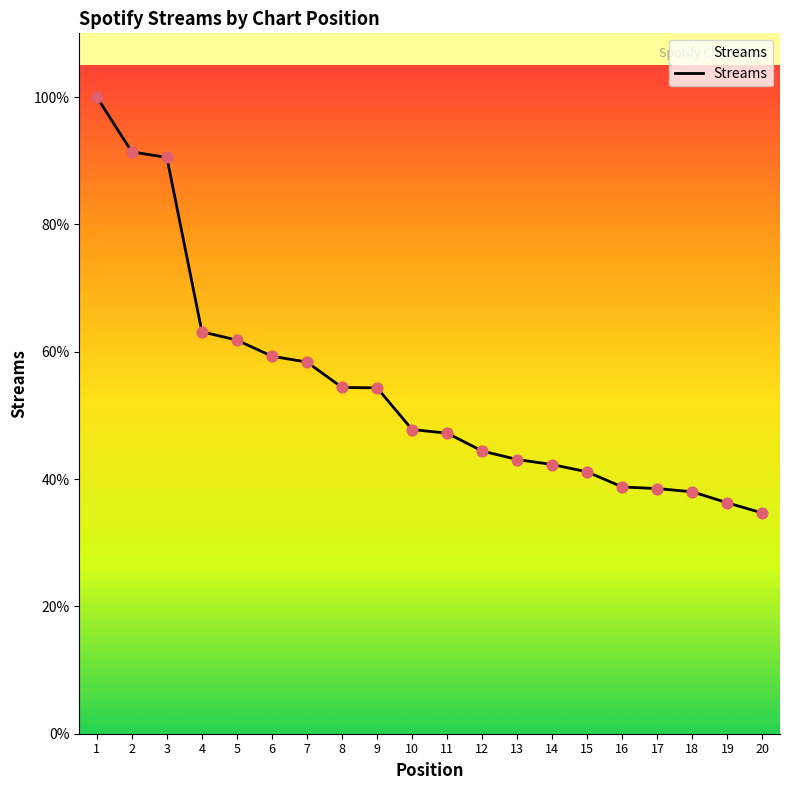

Does the chart have visible grid lines?

No